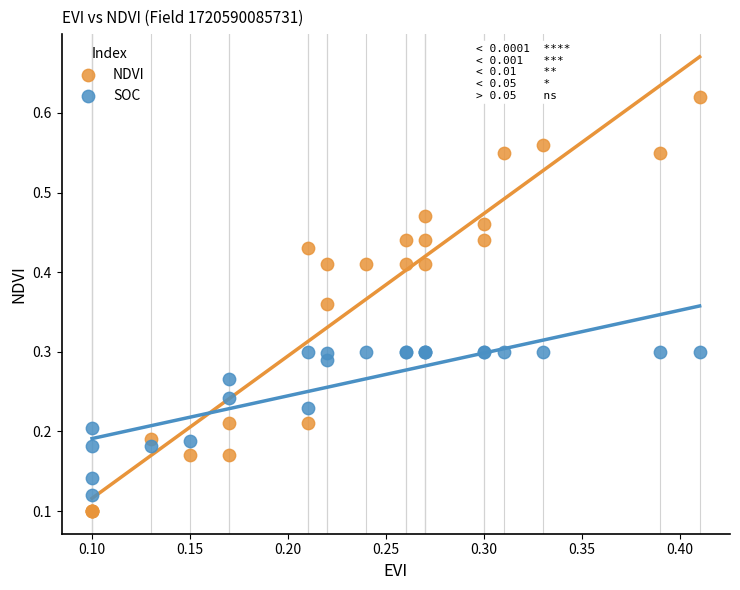

Which series has the largest Y range (max minus min)?

NDVI